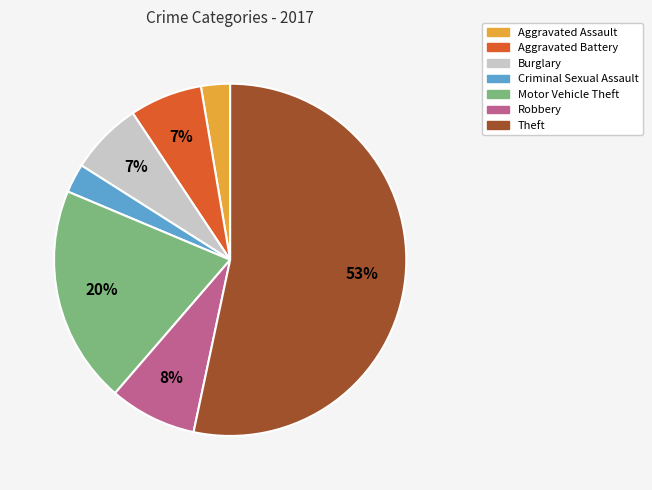

The Burglary slice represents 7% of the pie. True or false?

True